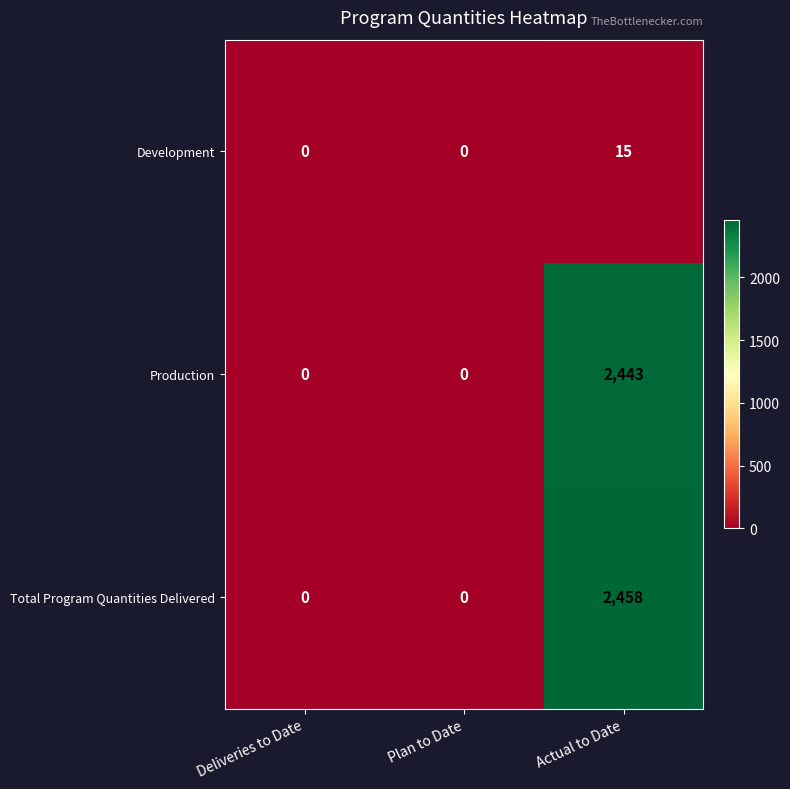

Rank the series at Actual to Date from lowest to highest value.

Development, Production, Total Program Quantities Delivered